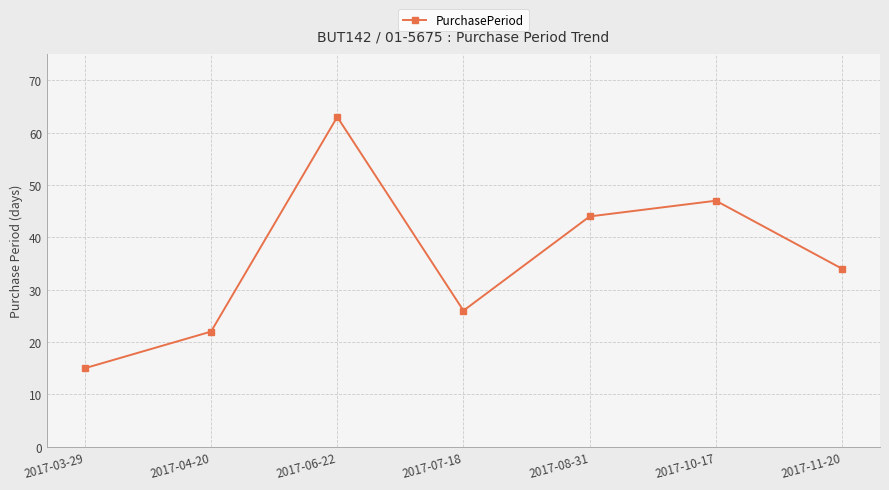

What is the average value?

36